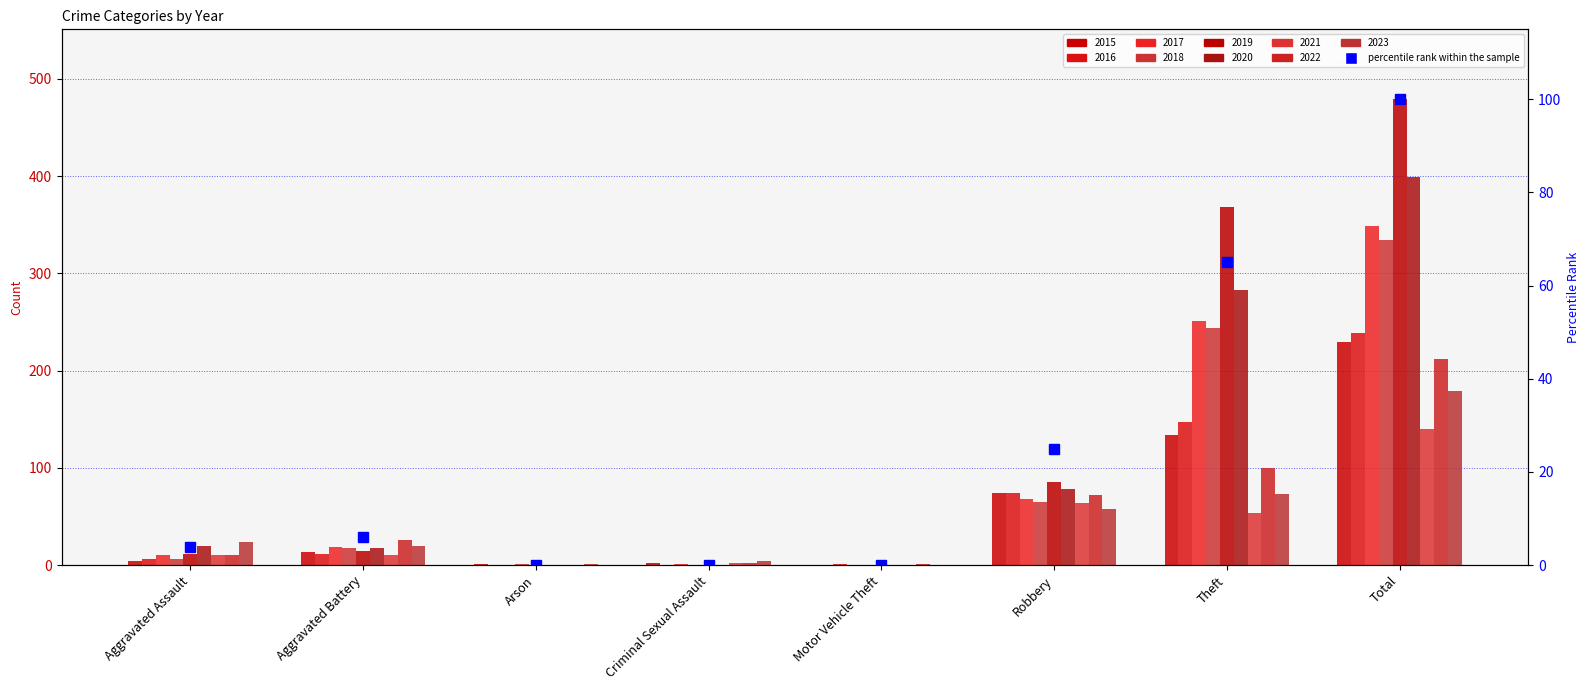

Rank the categories by value from lowest to highest.

Arson, Criminal Sexual Assault, Motor Vehicle Theft, Aggravated Assault, Aggravated Battery, Robbery, Theft, Total